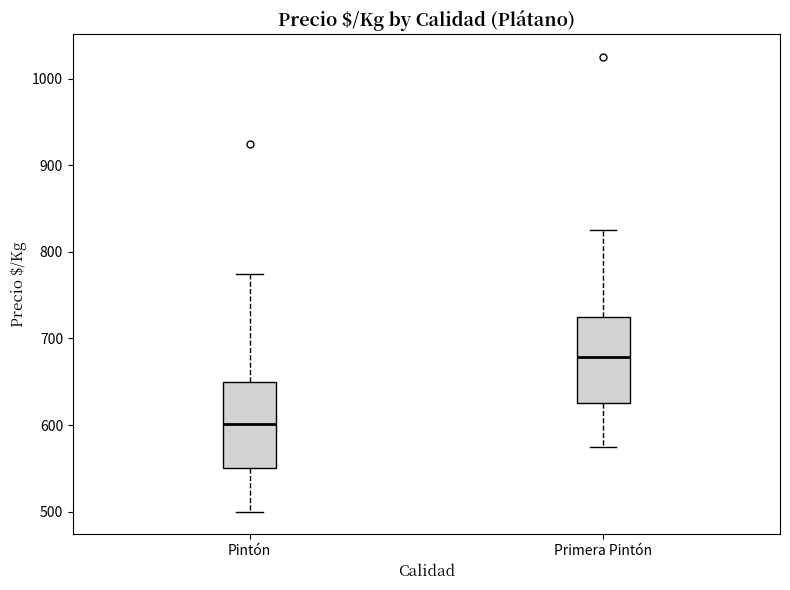

Reading left to right, transcribe this box plot: for each box, give where its median line is, the range the box spans, and where its two whiskers end, as read against the y-axis. The values are not printed on the chart, so give them approximately, as read against the axis.

Pintón: median 600, box 550 to 650, whiskers 500 to 780
Primera Pintón: median 680, box 630 to 730, whiskers 580 to 830